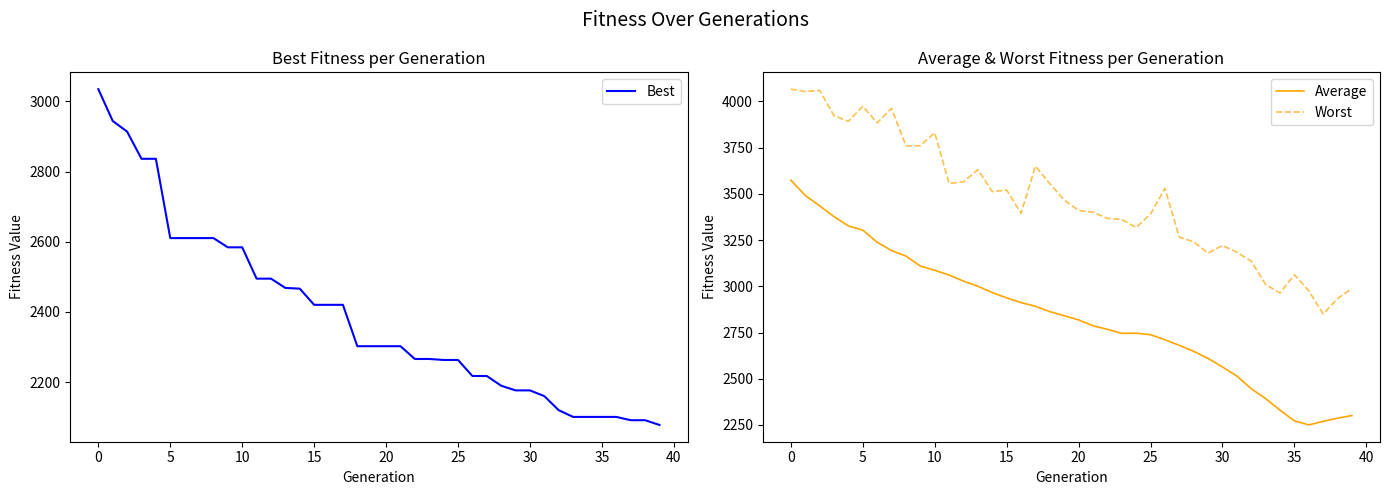

Read the Worst value at 37.

2850.4